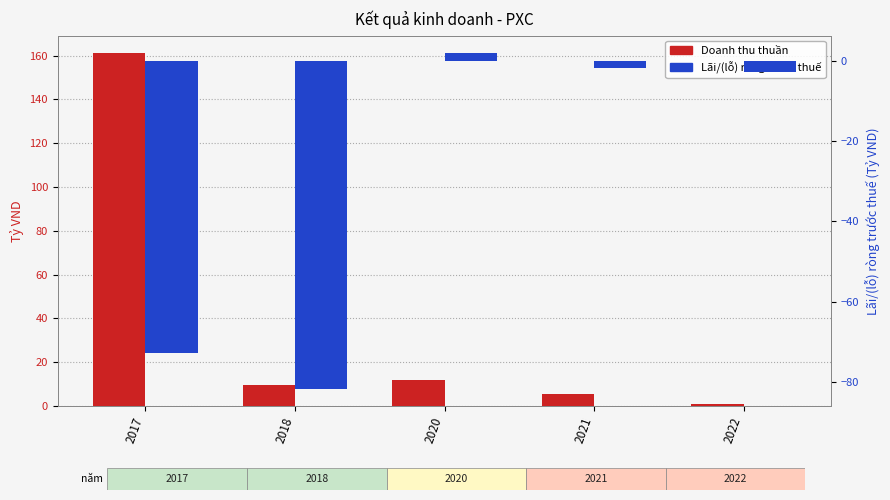

Which label corresponds to the largest value in the chart?

2017